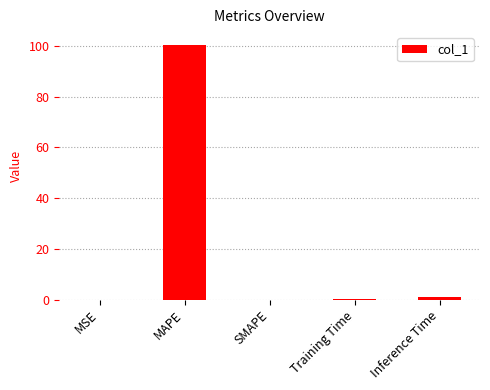

What is the approximate value at Training Time?

0.1